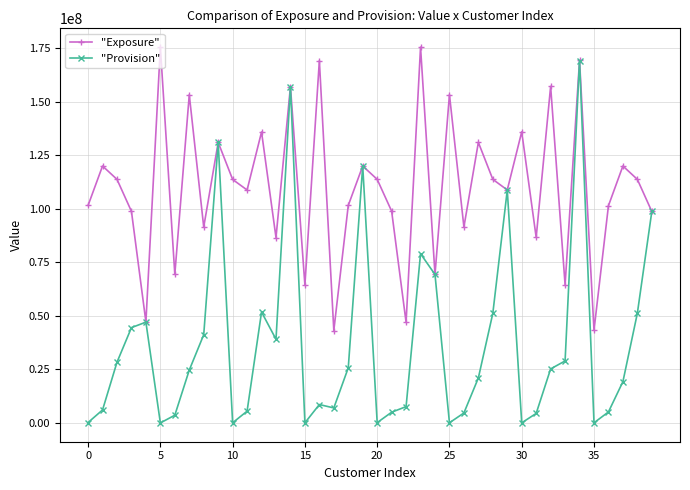

What is the difference between the second highest and second lowest values in the "Exposure" series?

132127546.0